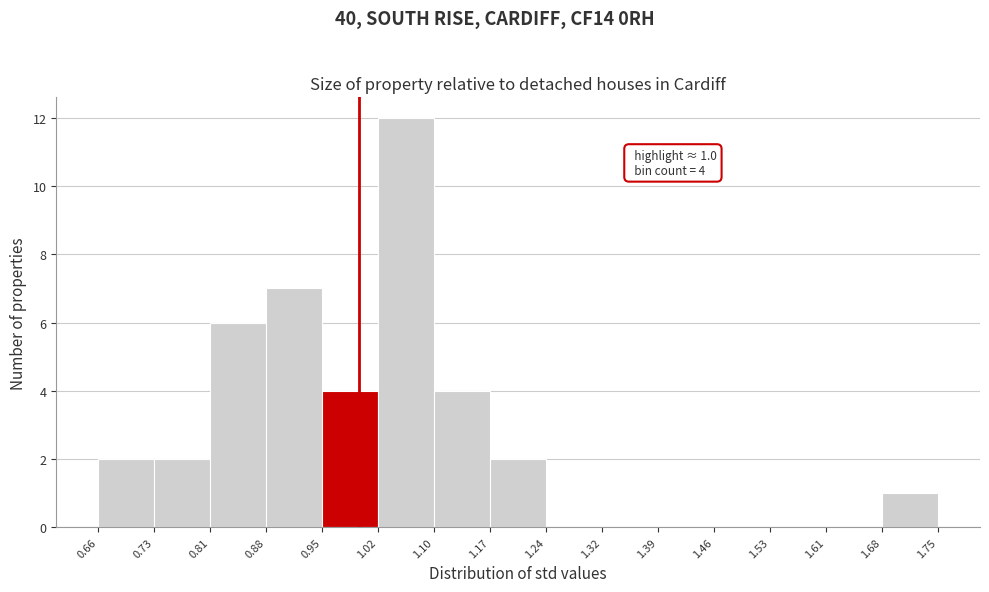

Which range on the x-axis has the tallest bar?

1.02 to 1.10